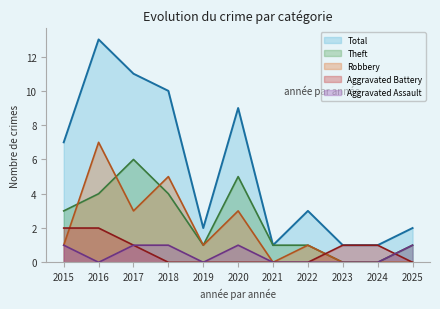

What are all the series names shown in the legend?

Total, Theft, Robbery, Aggravated Battery, Aggravated Assault